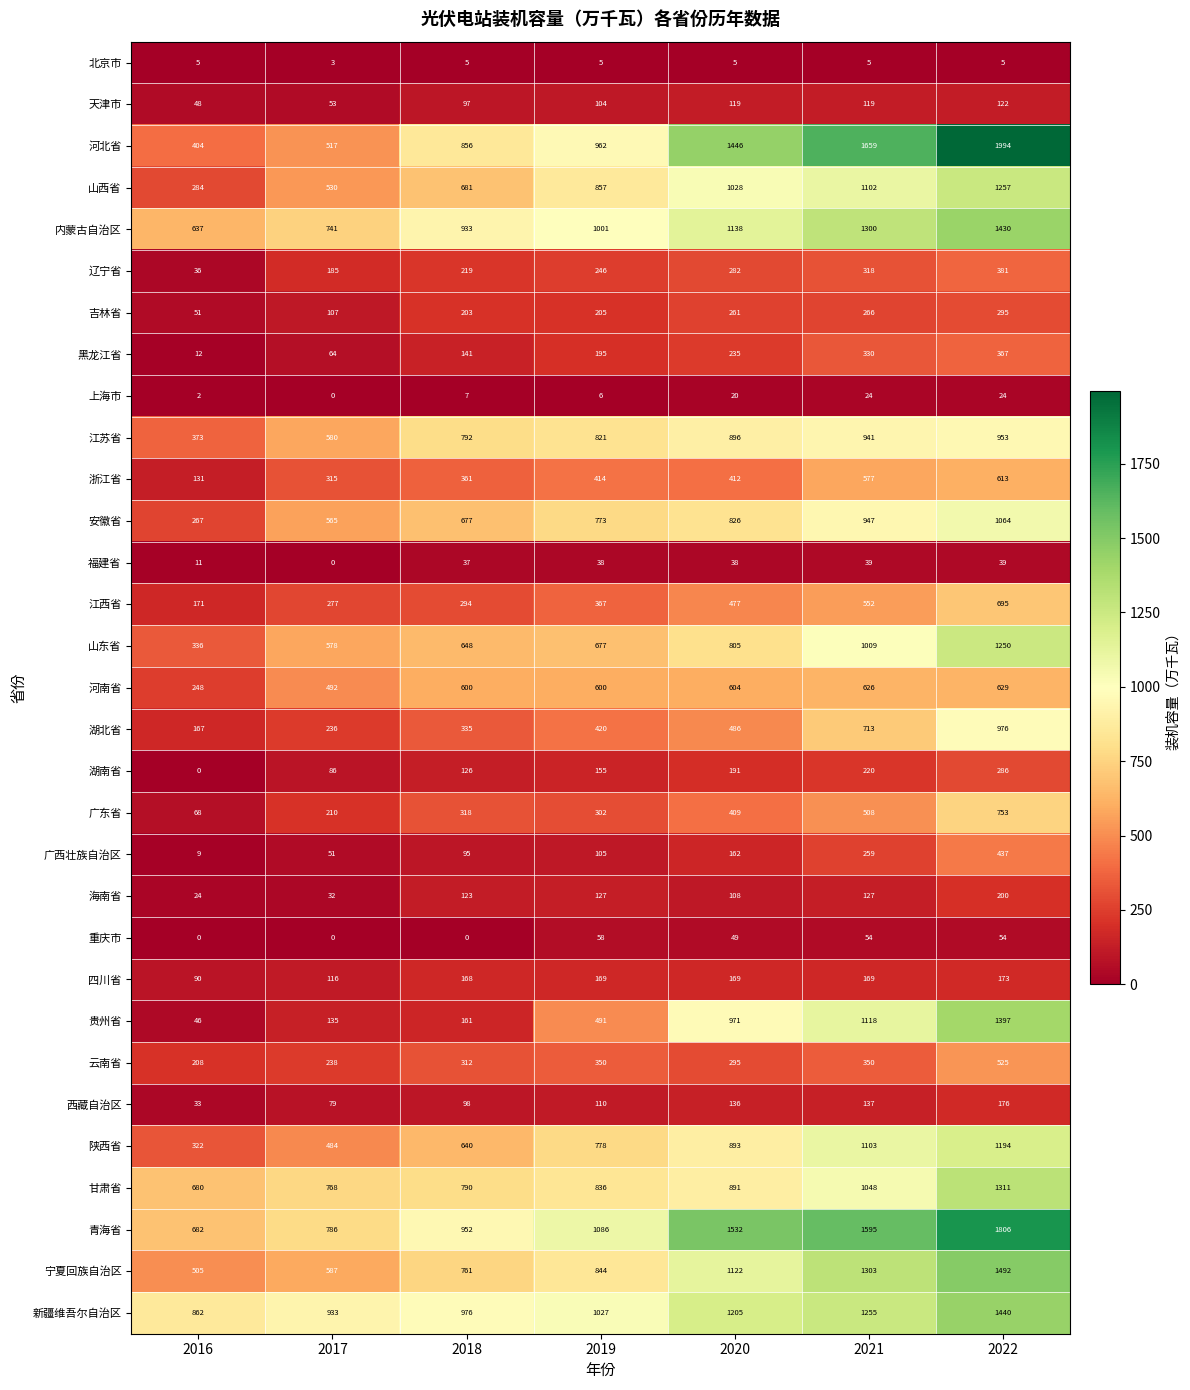

Where is 山西省 nearest to the value 770?

2019